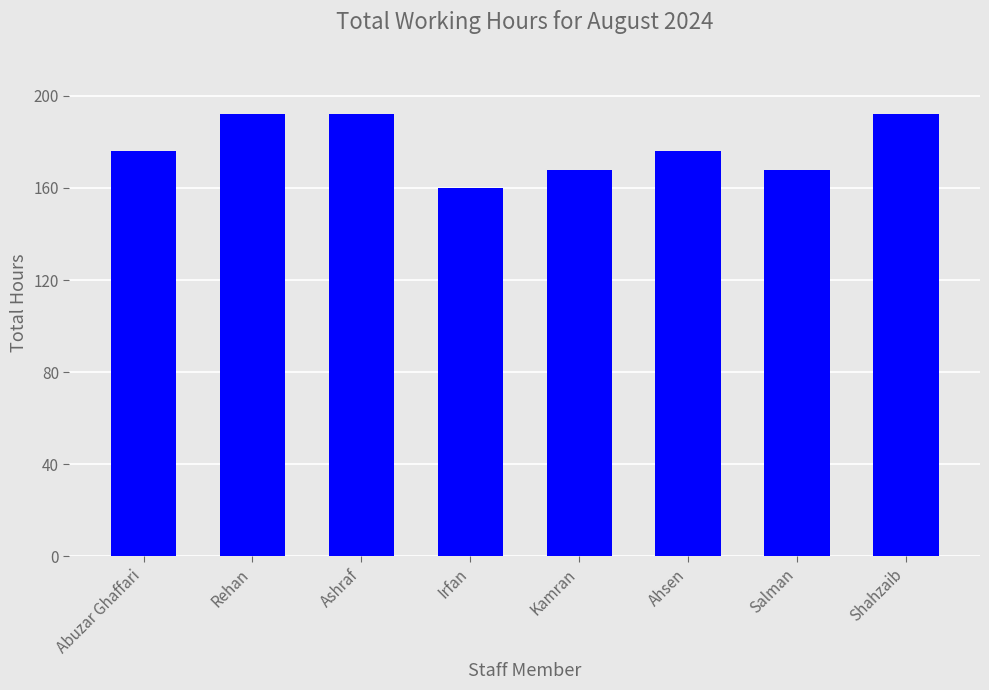

What is the label of the 4th bar from the left?

Irfan